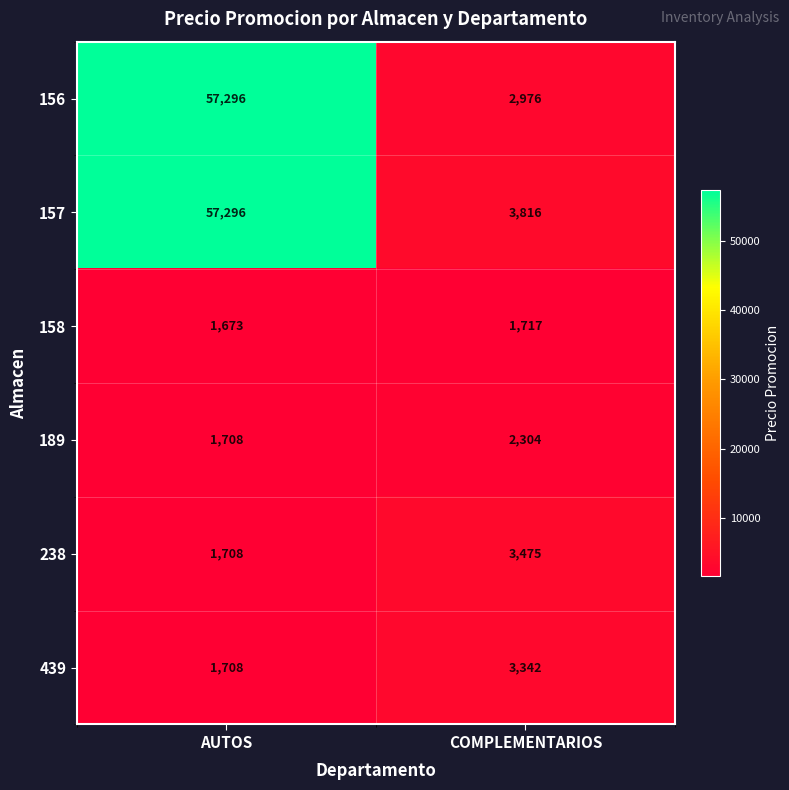

Rank the categories by 156 value from highest to lowest.

AUTOS, COMPLEMENTARIOS